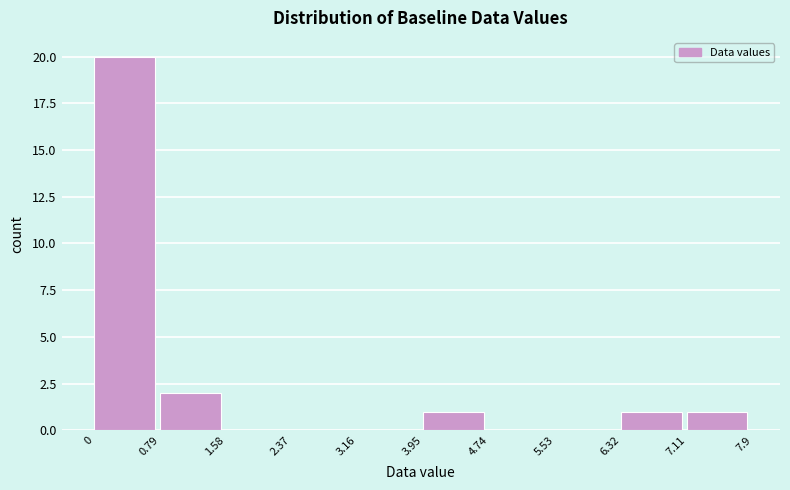

Which range on the x-axis has the tallest bar?

0 to 0.79